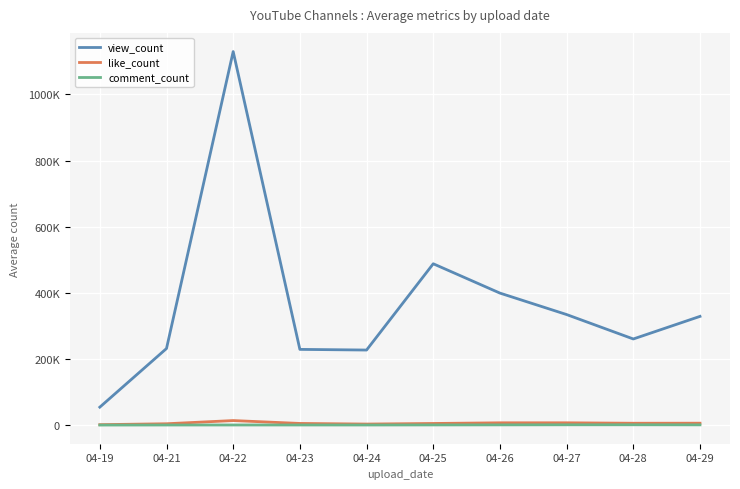

At how many categories does at least one series exceed 326405?

5